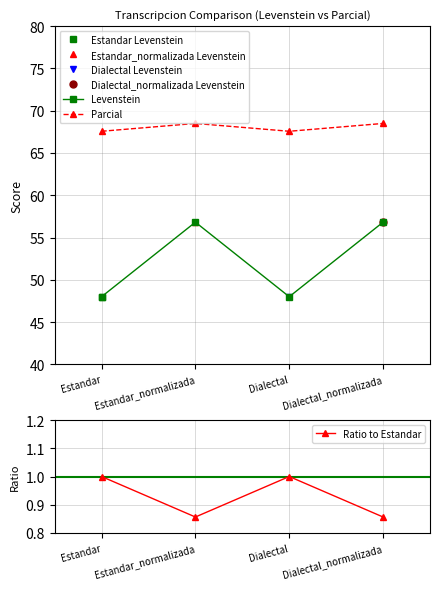

True or false: Parcial and Levenstein intersect in this chart.

False